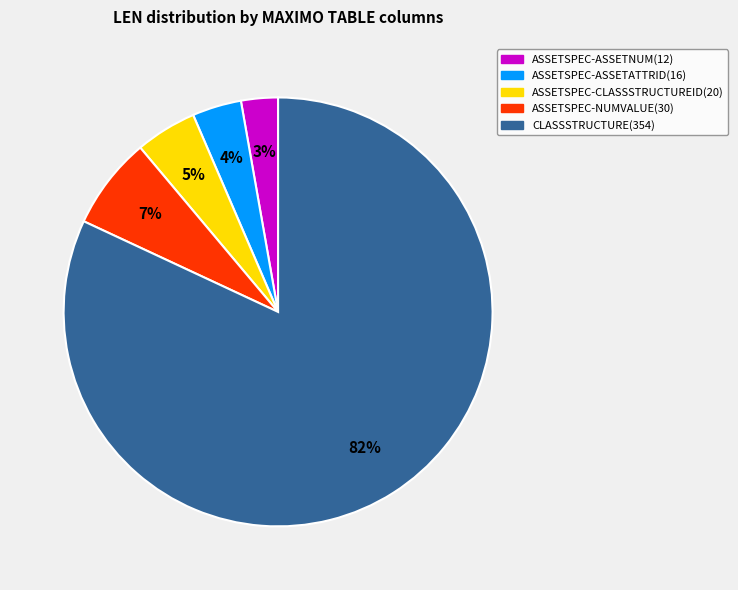

To the nearest percent, what is the average slice percentage?

20%